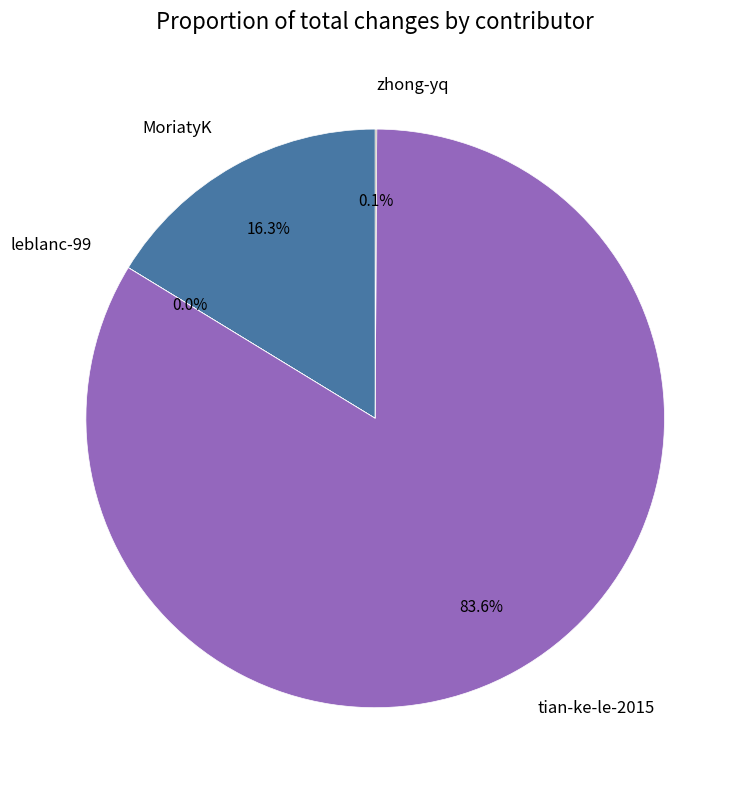

Which category accounts for the majority?

tian-ke-le-2015